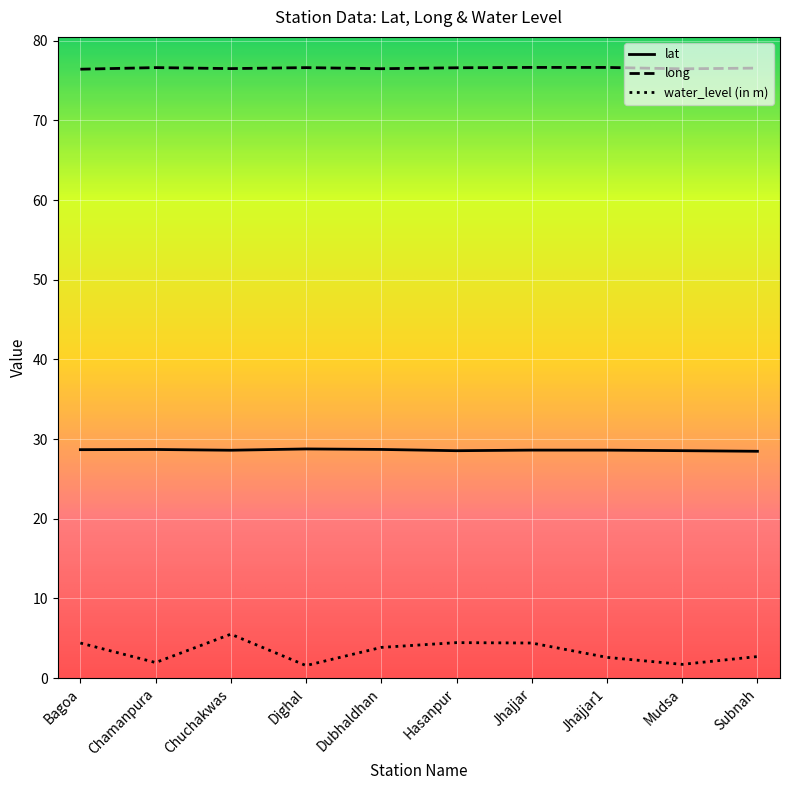

What position from the right is Chamanpura?

9